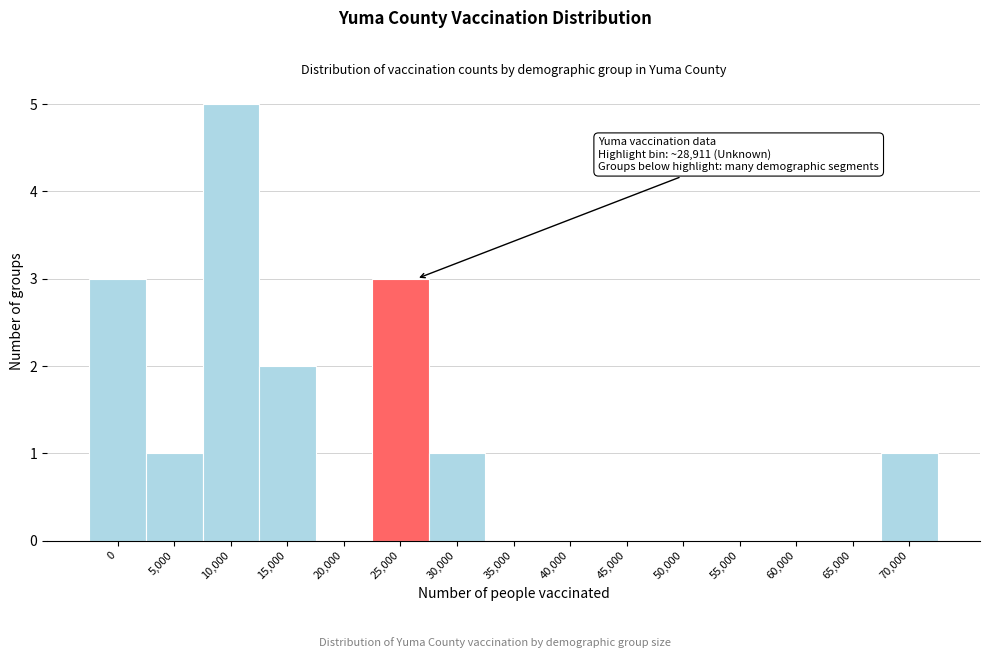

Reading left to right, what are all the values shown in this chart?

0=3	5,000=1	10,000=5	15,000=2	20,000=0	25,000=3	30,000=1	35,000=0	40,000=0	45,000=0	50,000=0	55,000=0	60,000=0	65,000=0	70,000=1